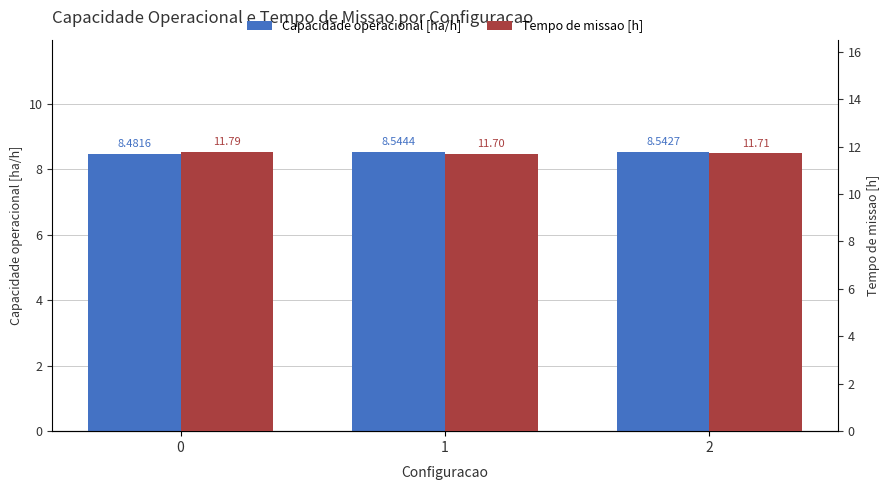

Are the bars grouped side by side (vs. stacked)?

Yes